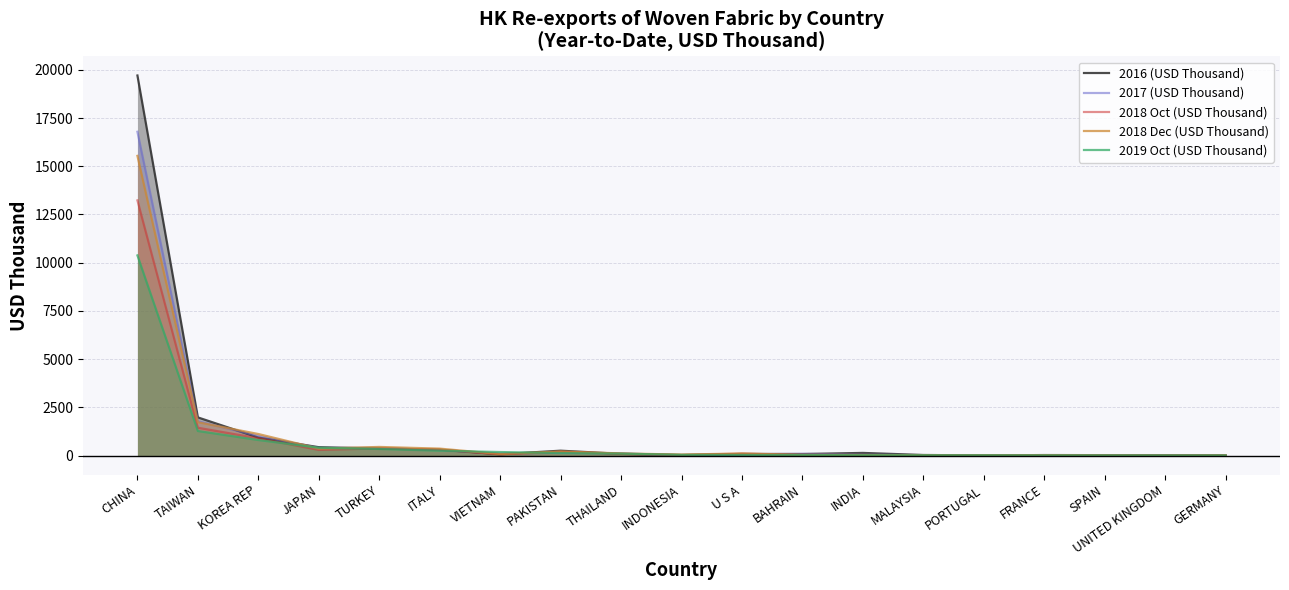

At which label does 2018 Dec (USD Thousand) reach its minimum?

UNITED KINGDOM